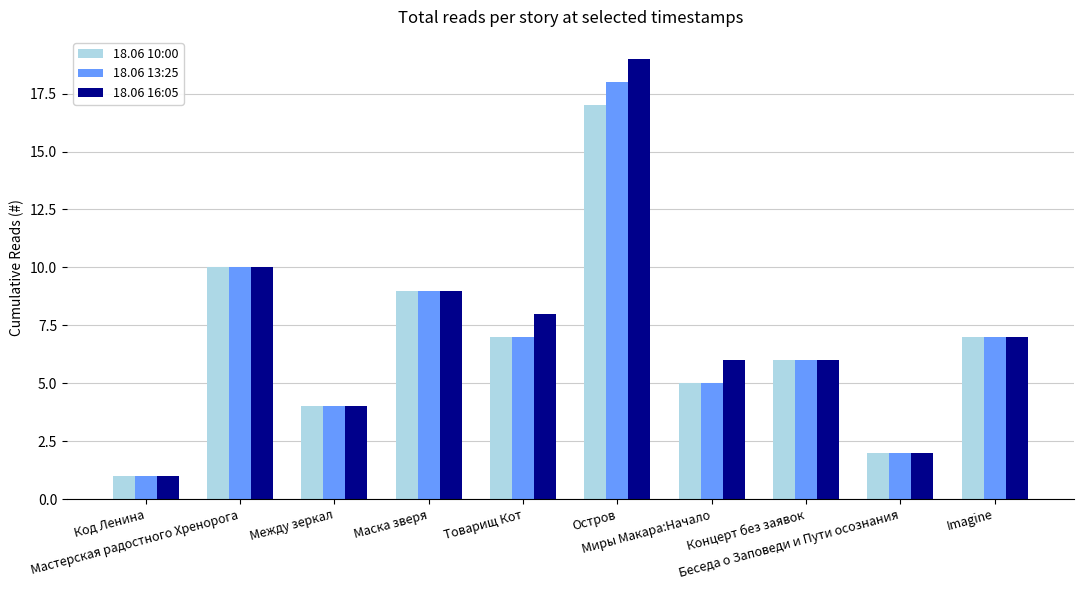

What value does the 18.06 10:00 series have at Мастерская радостного Хренорога?

10